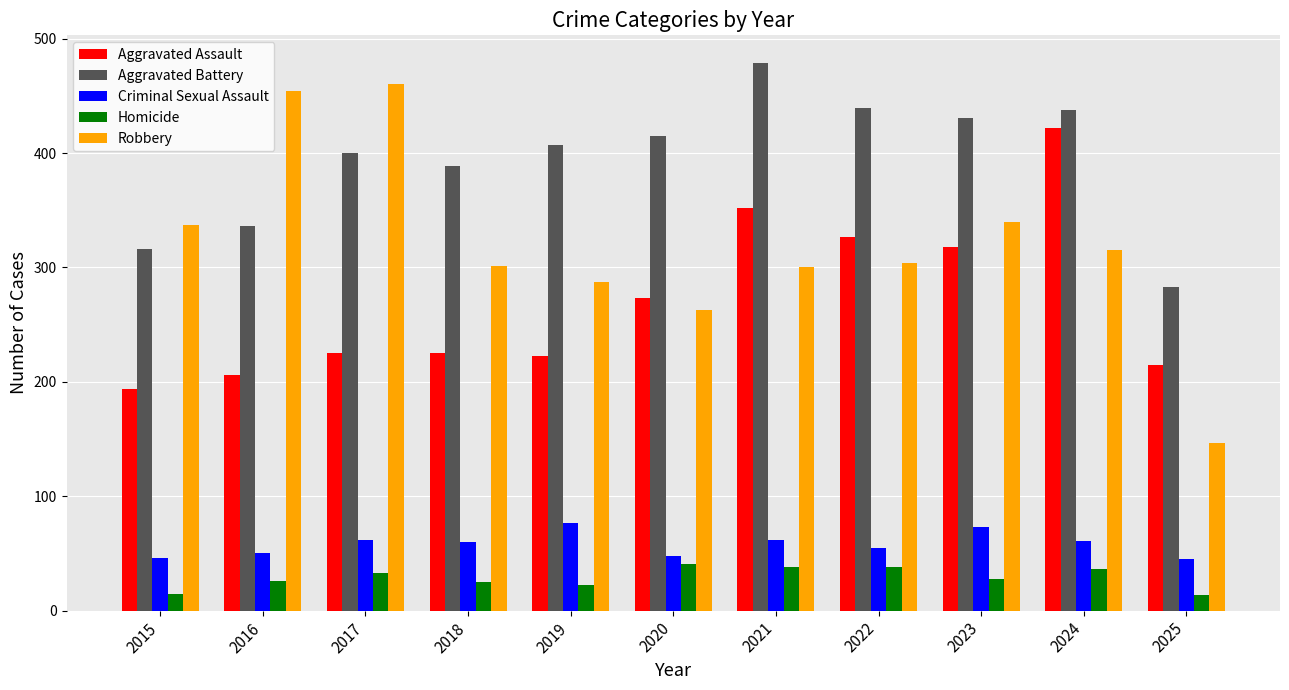

What is the difference between the Criminal Sexual Assault values at 2018 and 2023?

13